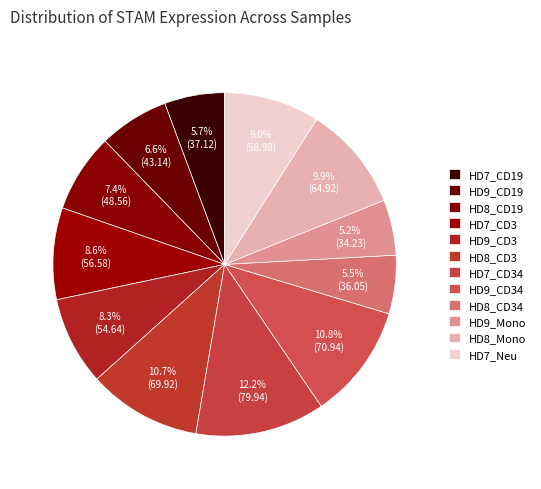

How many slices are in this pie chart?

12